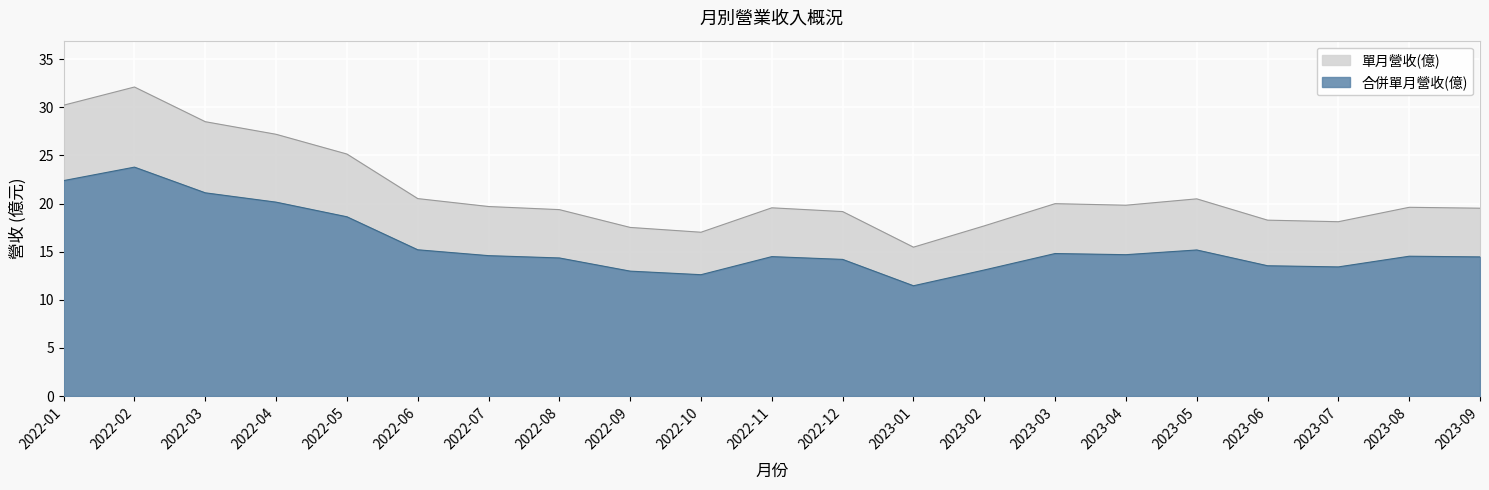

Rank the series by their average value, from highest to lowest.

單月營收(億), 合併單月營收(億)